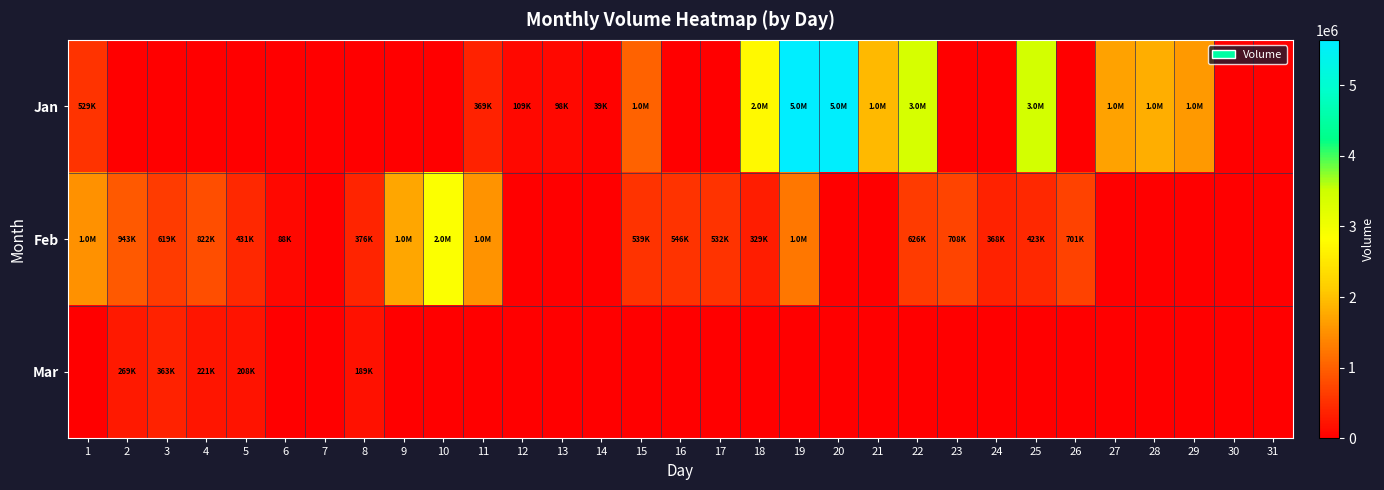

What is the difference between the highest and lowest values at 5?

431513